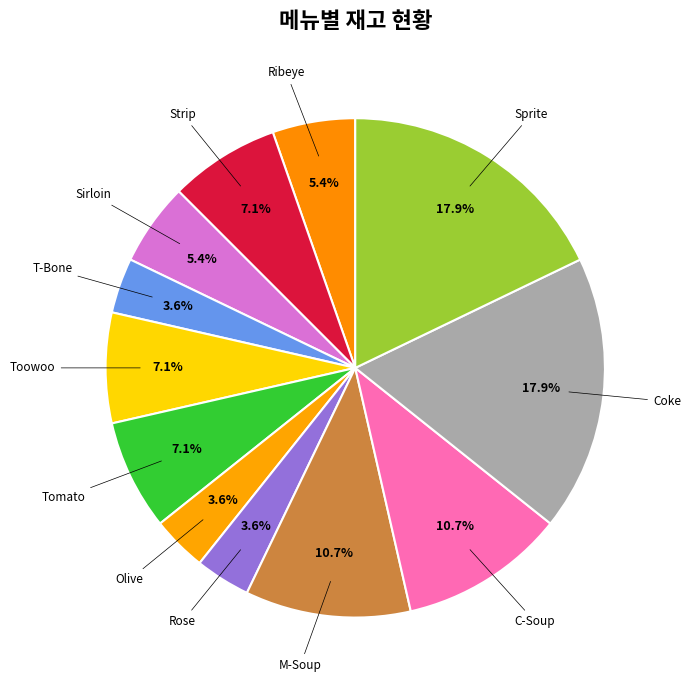

The Tomato slice represents 7% of the pie. True or false?

True